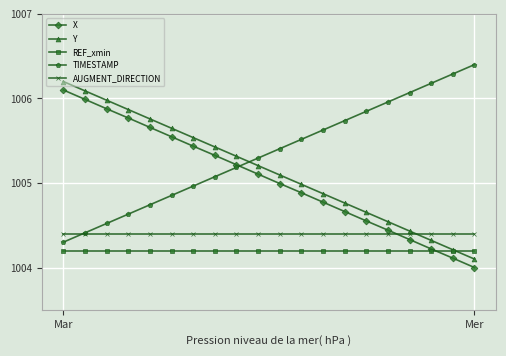

What is the greatest value displayed?

1006.4